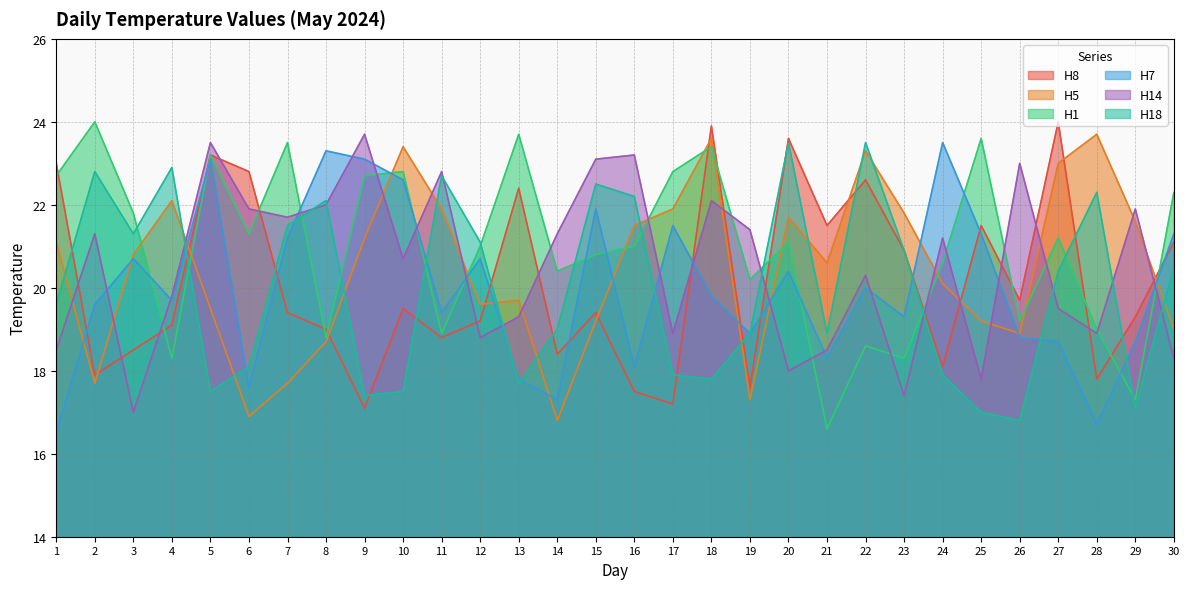

Between which two adjacent categories do H1 and H8 first intersect?

1 and 2